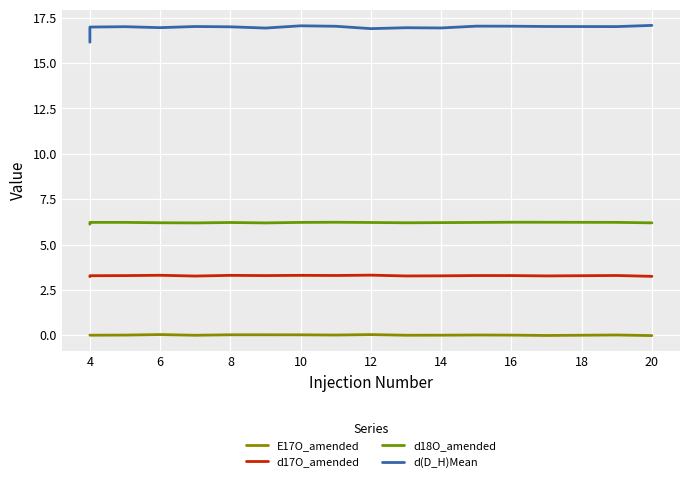

True or false: d(D_H)Mean has a value of 17.0 at 16.

True